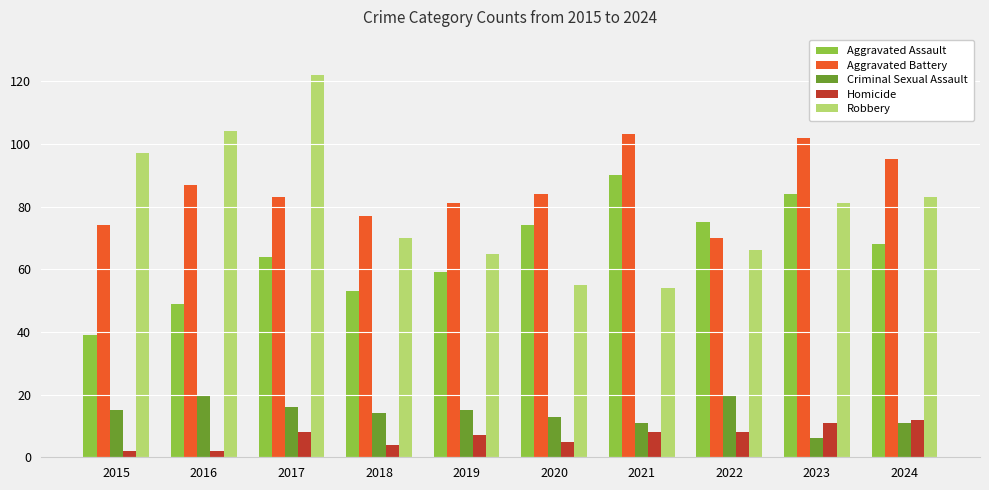

Reading left to right, transcribe all the data shown in this chart.

Aggravated Assault: 39	49	64	53	59	74	90	75	84	68
Aggravated Battery: 74	87	83	77	81	84	103	70	102	95
Criminal Sexual Assault: 15	20	16	14	15	13	11	20	6	11
Homicide: 2	2	8	4	7	5	8	8	11	12
Robbery: 97	104	122	70	65	55	54	66	81	83